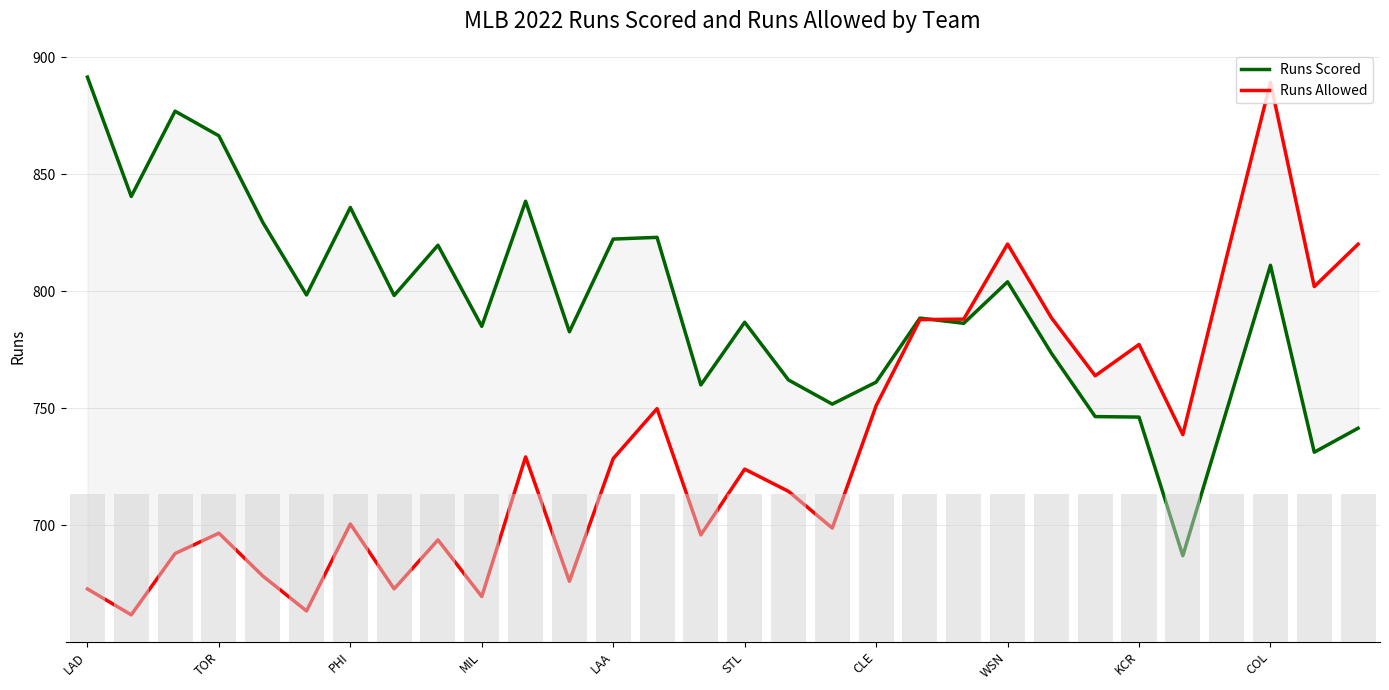

Which series has the largest total across all categories?

Runs Scored